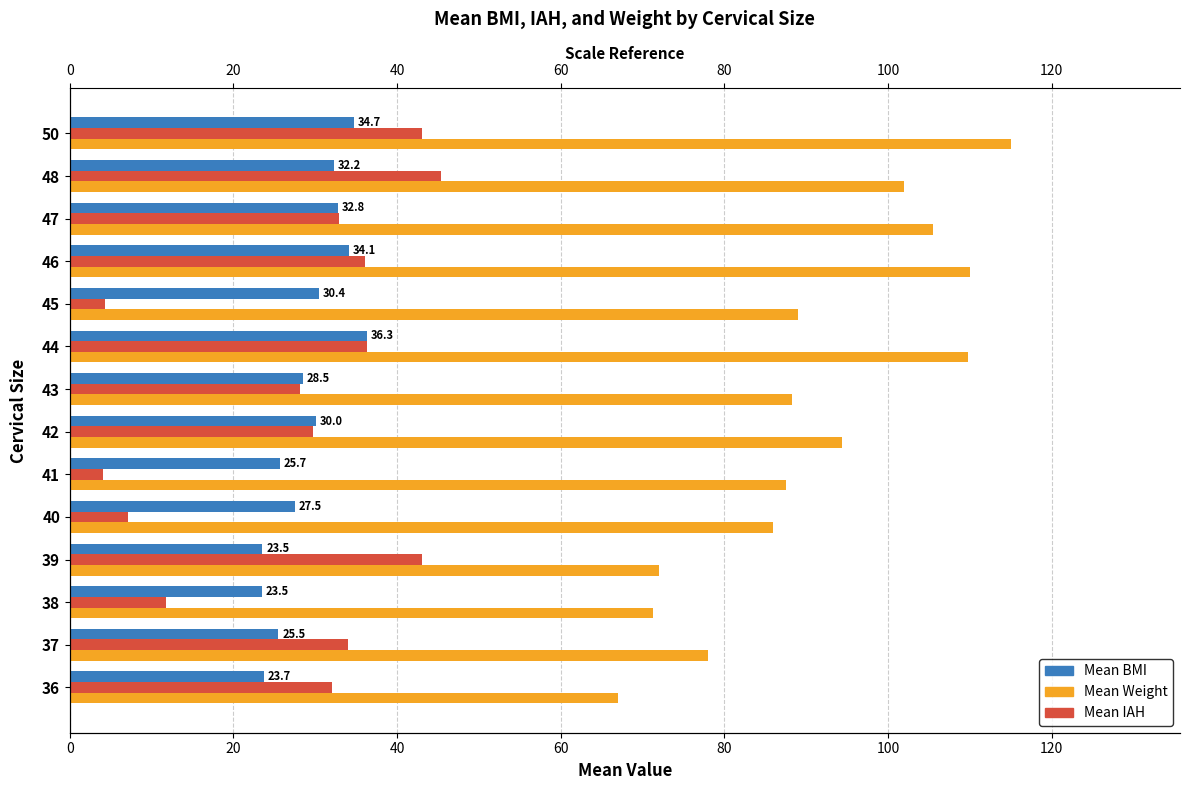

How many values in the Mean BMI series are below 30?

7